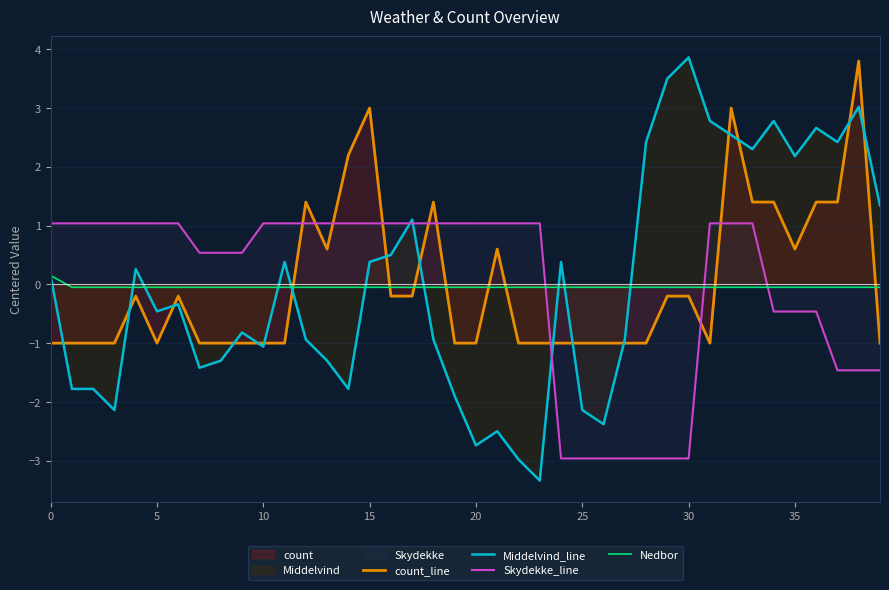

True or false: Skydekke_line and count_line intersect in this chart.

True